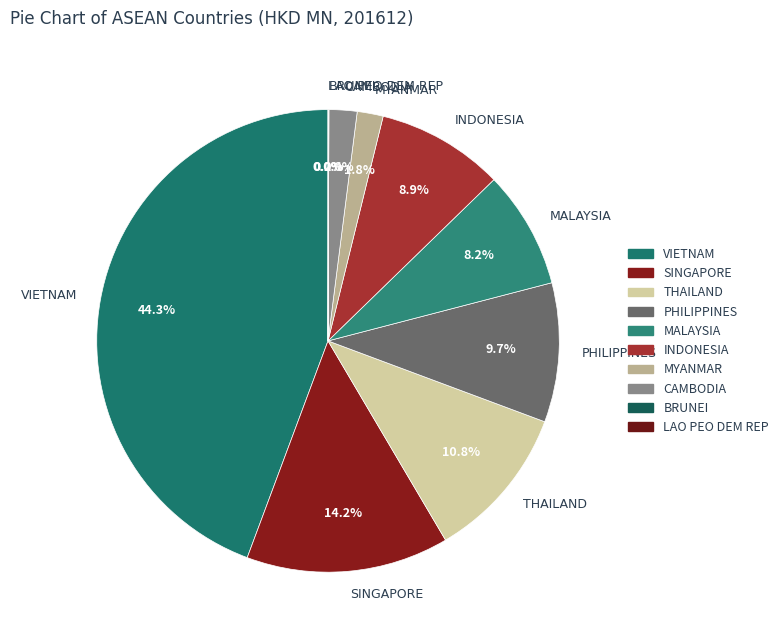

To the nearest percent, what is the average slice percentage?

10%